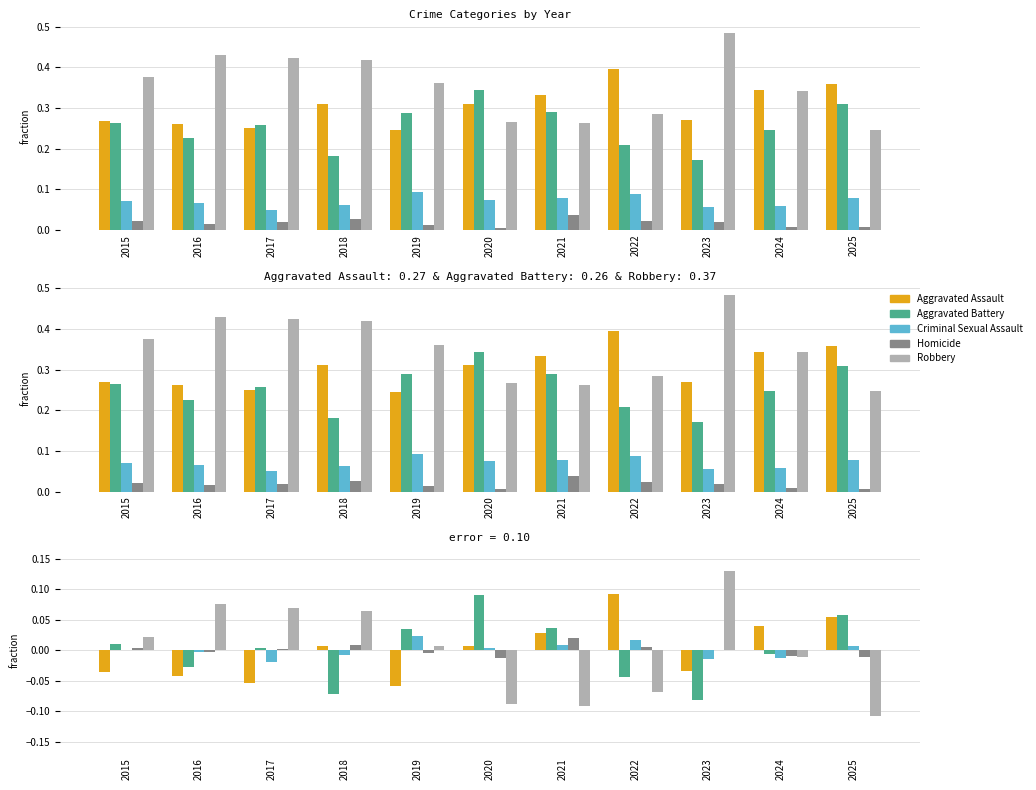

Rank the series at 2025 from lowest to highest value.

Robbery, Homicide, Criminal Sexual Assault, Aggravated Assault, Aggravated Battery